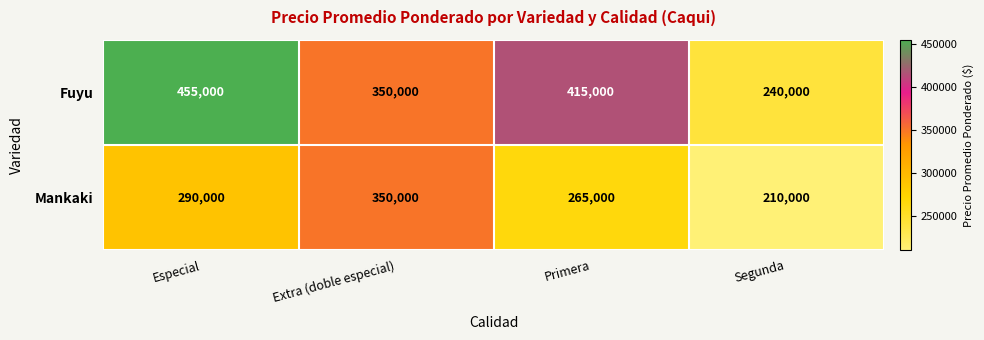

How many series are shown in this chart?

2